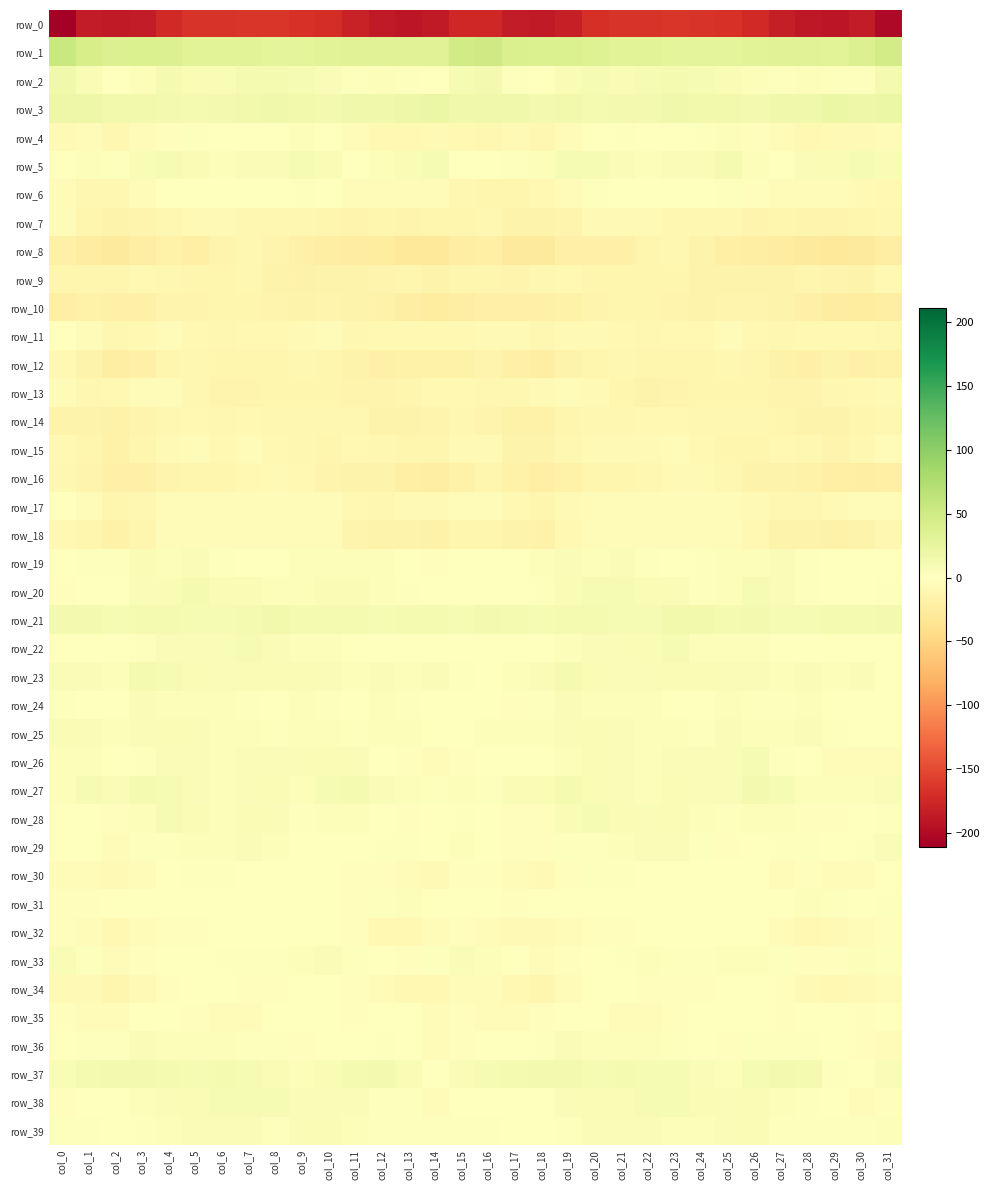

Is the value of row_39 at col_0 greater than the value of row_38 at col_21?

No